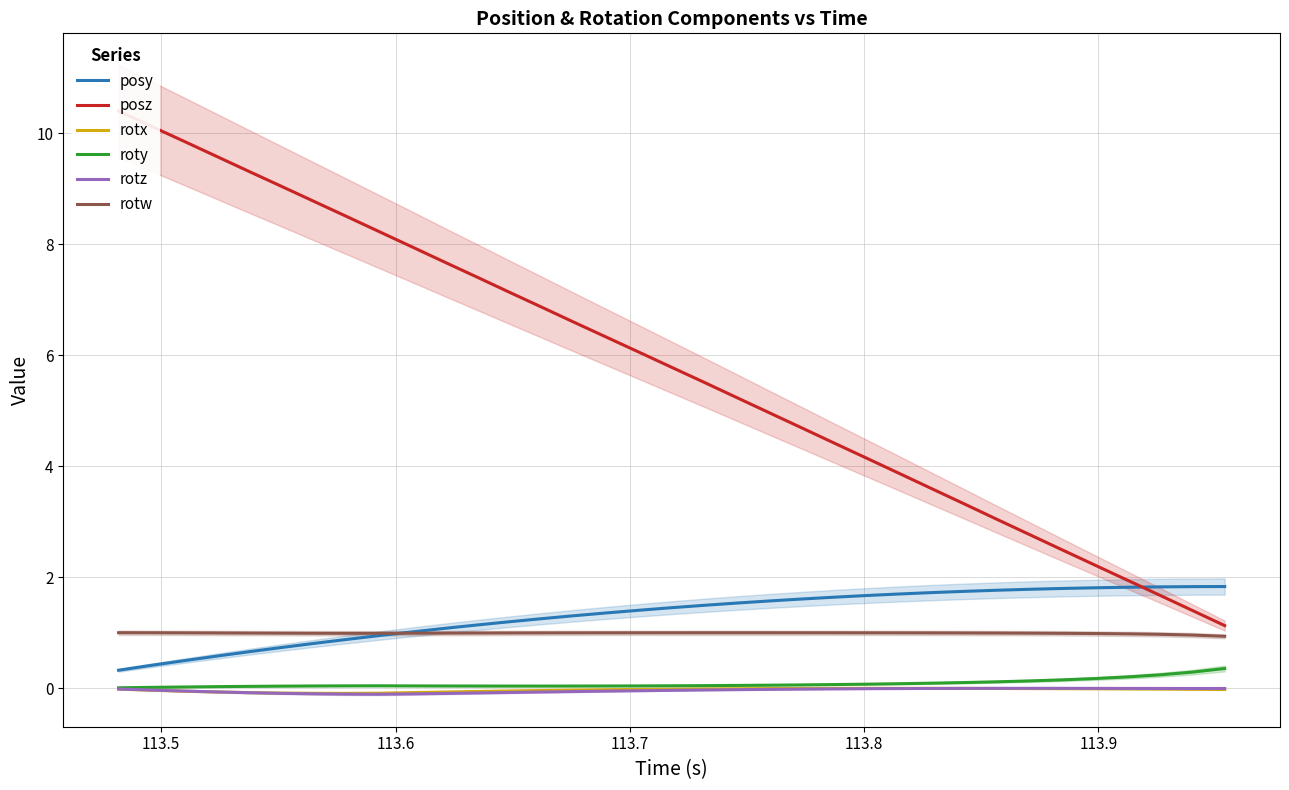

True or false: posz and rotx intersect in this chart.

False